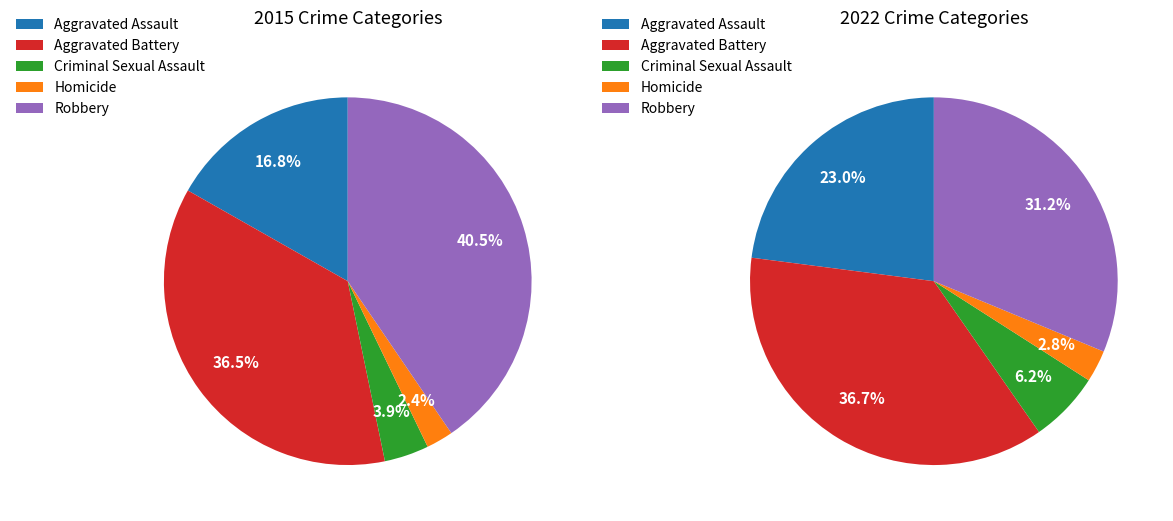

Which has a higher value, Homicide or Criminal Sexual Assault?

Criminal Sexual Assault